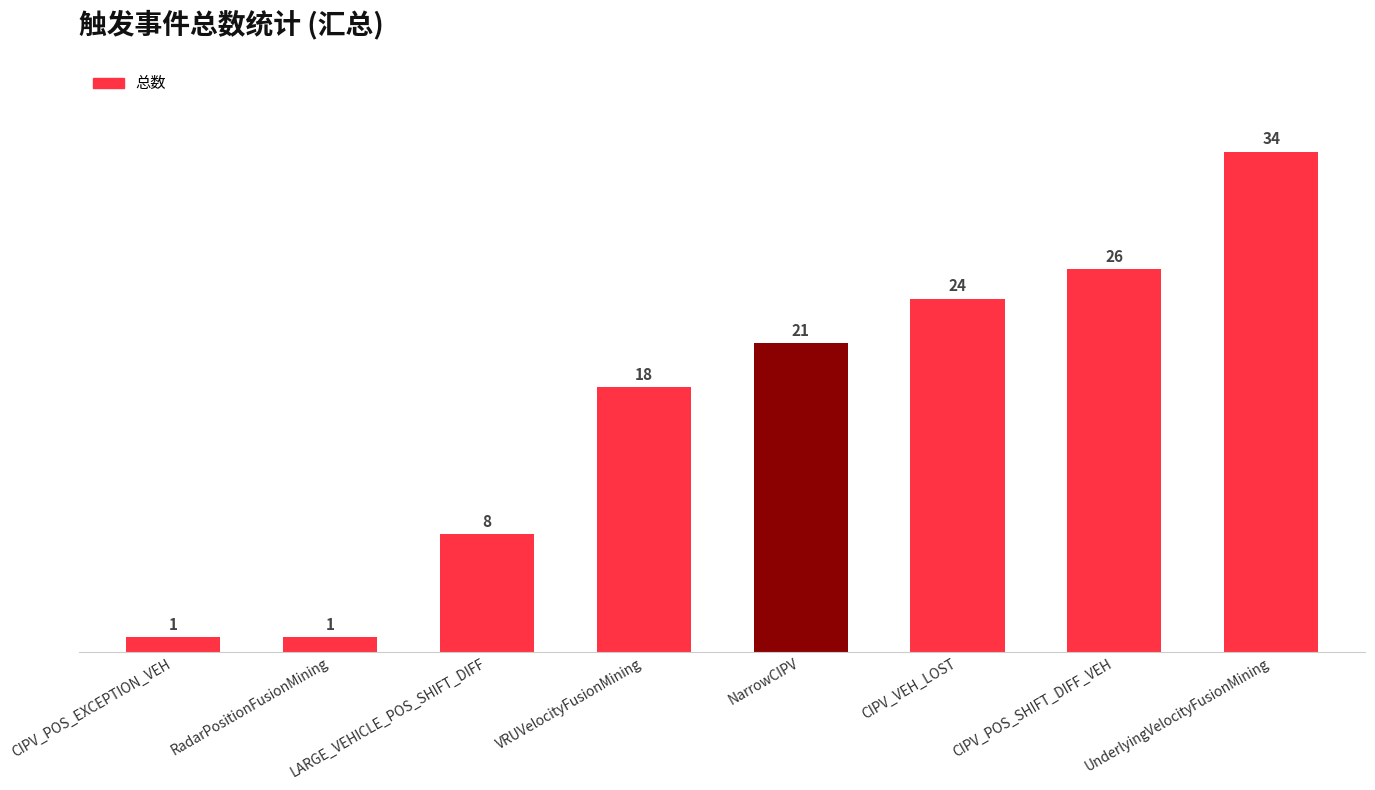

The value at VRUVelocityFusionMining is 18. True or false?

True